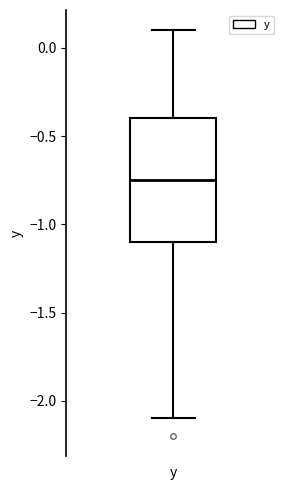

Transcribe this box plot: give where the median line is, the range the box spans, and where the two whiskers end, as read against the y-axis. The values are not printed on the chart, so give them approximately, as read against the axis.

median -0.75, box -1.10 to -0.40, whiskers -2.10 to 0.10